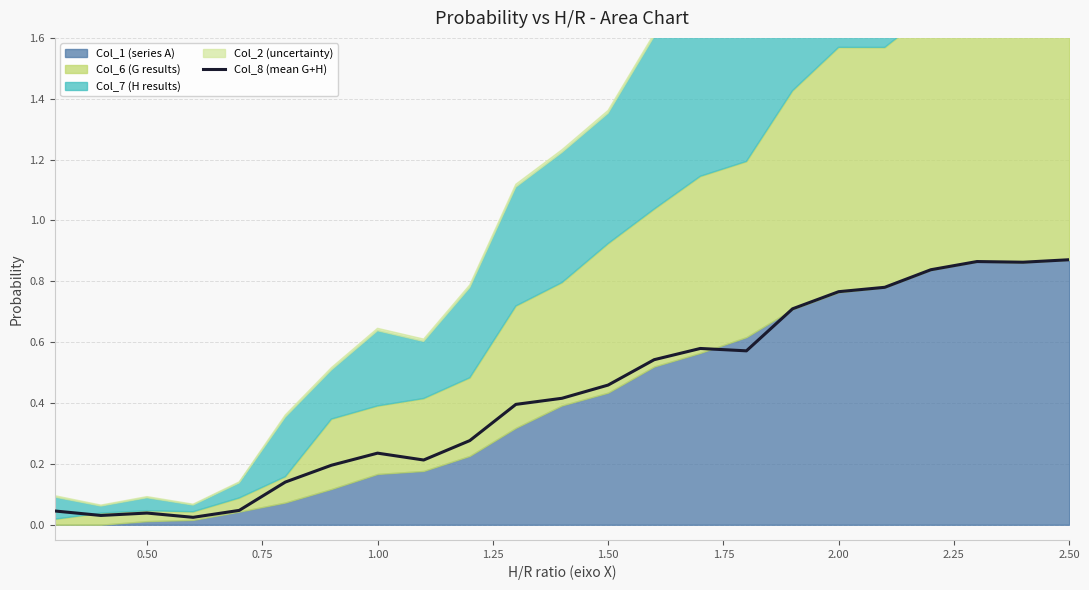

True or false: there are more than 1 points higher than both neighbors.

True